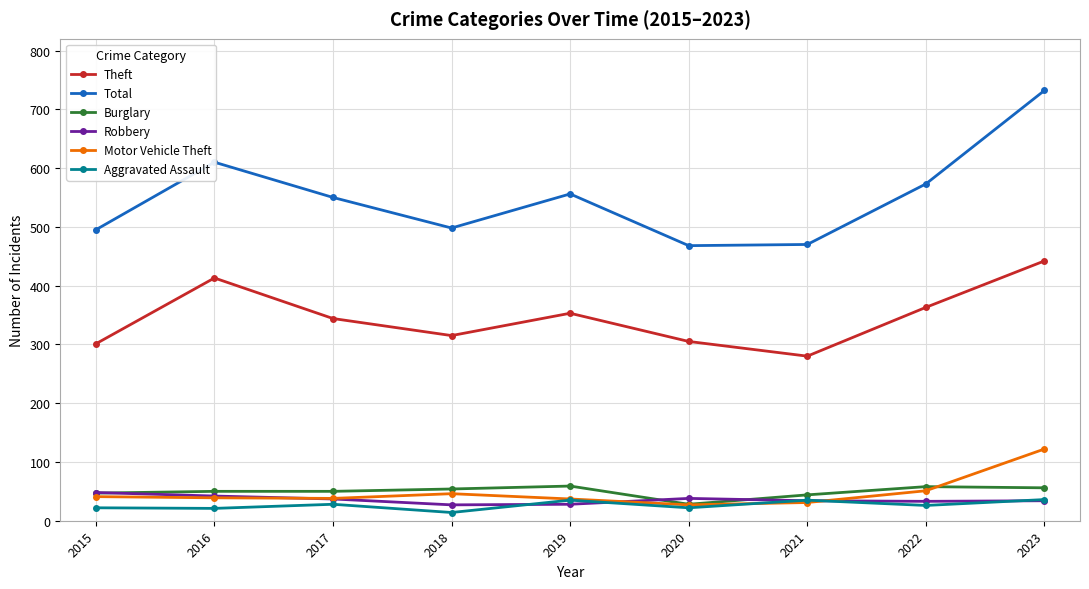

Which category has the highest value across all series?

2023